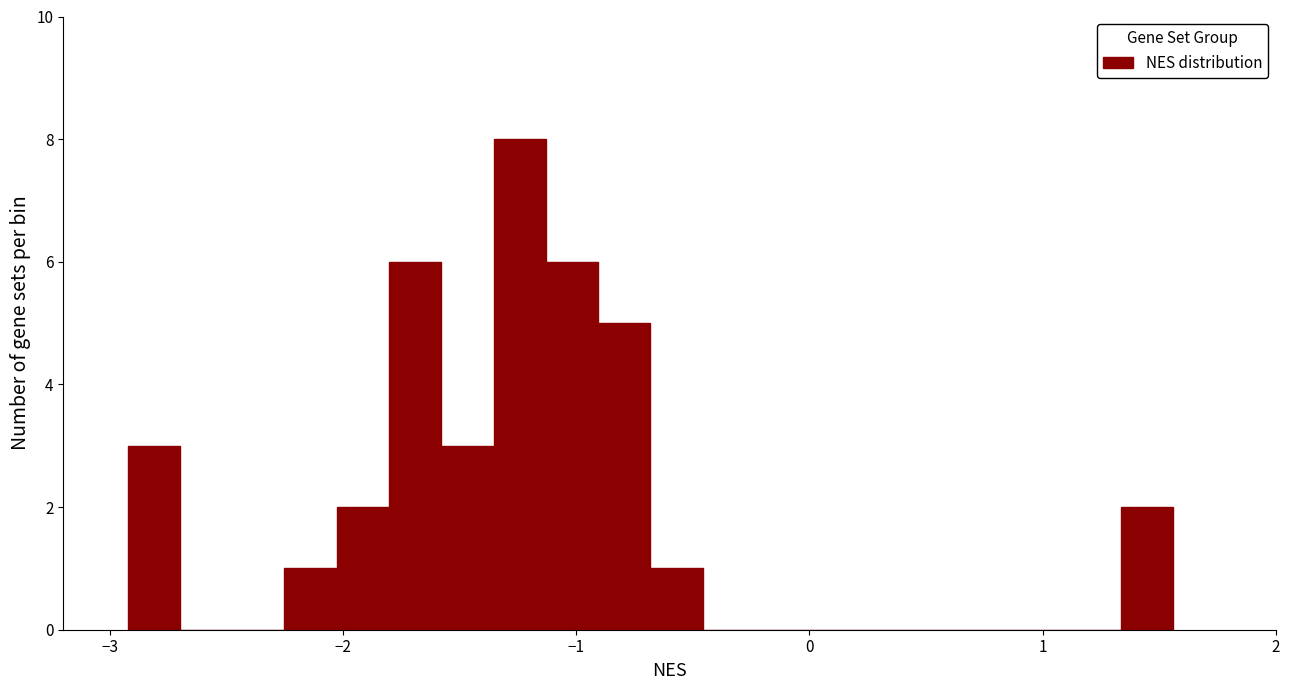

Read against the x-axis, roughly where is the centre of the tallest bar?

-1.2